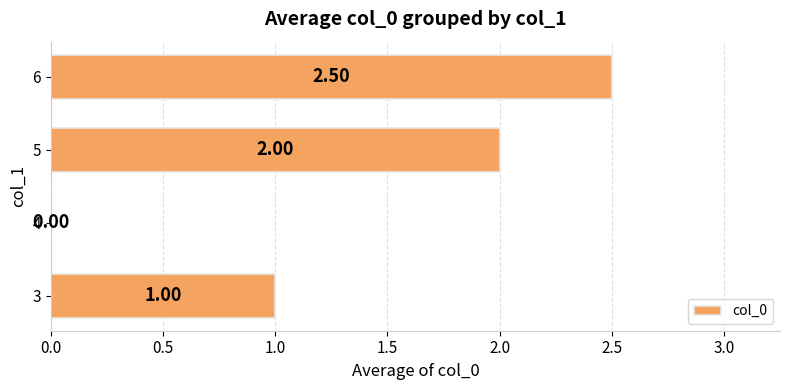

Count the values in the range 1 to 2.

2